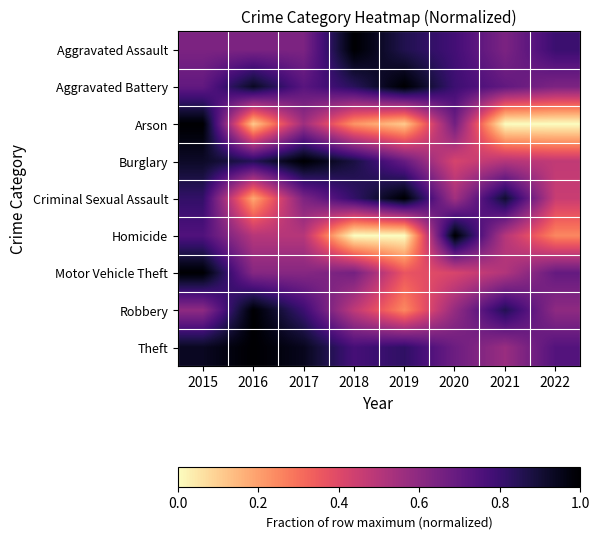

Reading right to left, list all the values displayed in this chart.

Aggravated Assault: 2022=0.8	2021=0.6	2020=0.8	2019=0.9	2018=1.0	2017=0.6	2016=0.6	2015=0.6
Aggravated Battery: 2022=0.6	2021=0.7	2020=0.8	2019=1.0	2018=0.8	2017=0.7	2016=0.9	2015=0.7
Arson: 2022=0.0	2021=0.0	2020=0.7	2019=0.1	2018=0.2	2017=0.6	2016=0.1	2015=1.0
Burglary: 2022=0.5	2021=0.5	2020=0.4	2019=0.7	2018=0.9	2017=1.0	2016=0.8	2015=0.9
Criminal Sexual Assault: 2022=0.5	2021=0.9	2020=0.5	2019=1.0	2018=0.8	2017=0.6	2016=0.2	2015=0.8
Homicide: 2022=0.2	2021=0.5	2020=1.0	2019=0.0	2018=0.0	2017=0.5	2016=0.5	2015=0.8
Motor Vehicle Theft: 2022=0.7	2021=0.5	2020=0.4	2019=0.4	2018=0.7	2017=0.6	2016=0.6	2015=1.0
Robbery: 2022=0.6	2021=0.9	2020=0.6	2019=0.2	2018=0.5	2017=0.8	2016=1.0	2015=0.6
Theft: 2022=0.7	2021=0.6	2020=0.7	2019=0.8	2018=0.8	2017=0.9	2016=1.0	2015=0.9